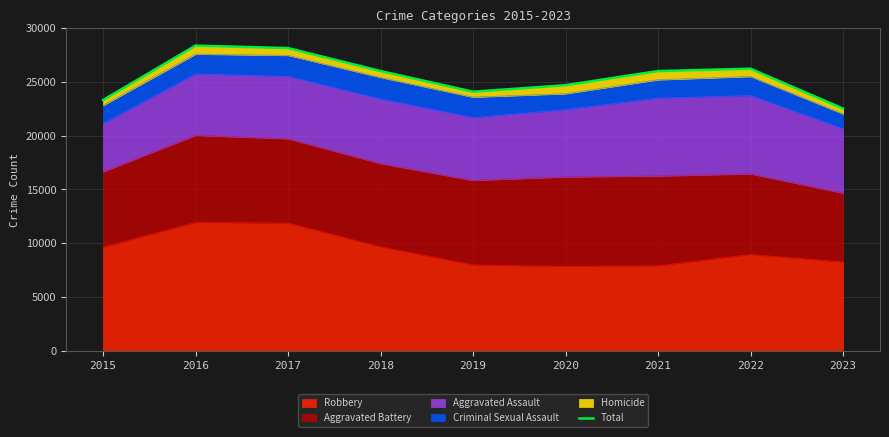

The chart shows a value of 12200 at 2018. True or false?

False